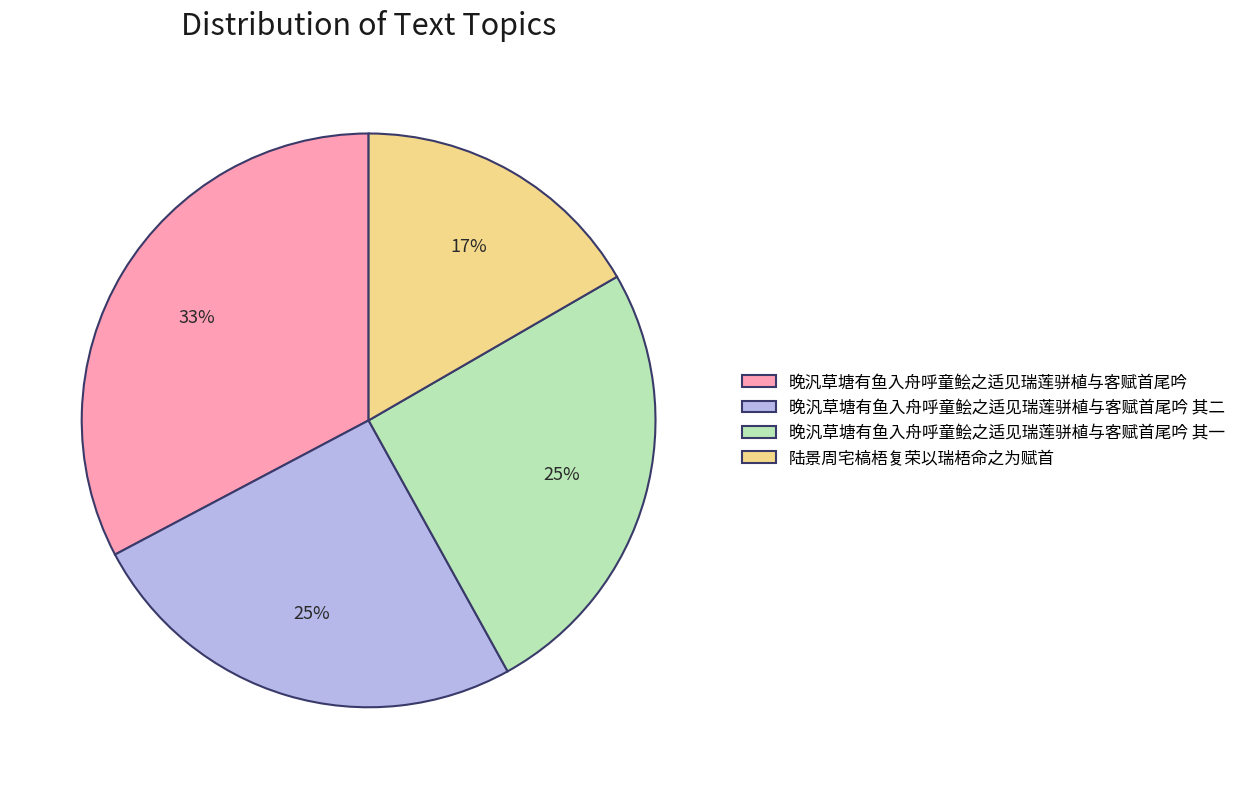

How many segments does this pie chart have?

4